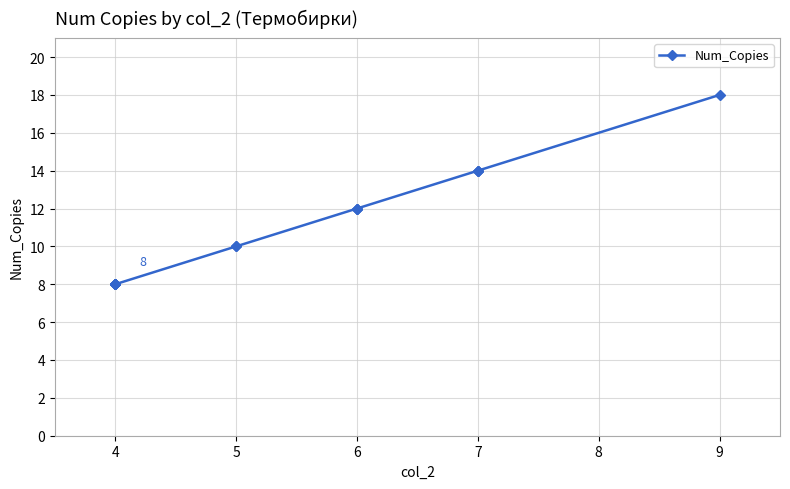

What is the label of the 9th point from the right?

9